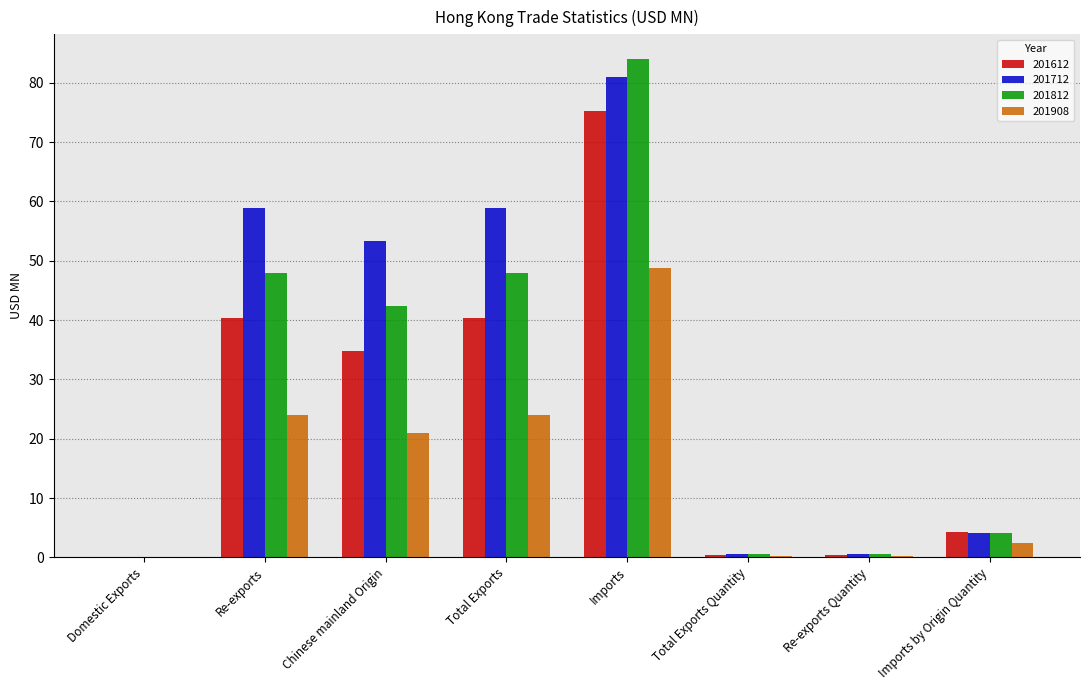

At which label does 201812 first exceed 42?

Re-exports